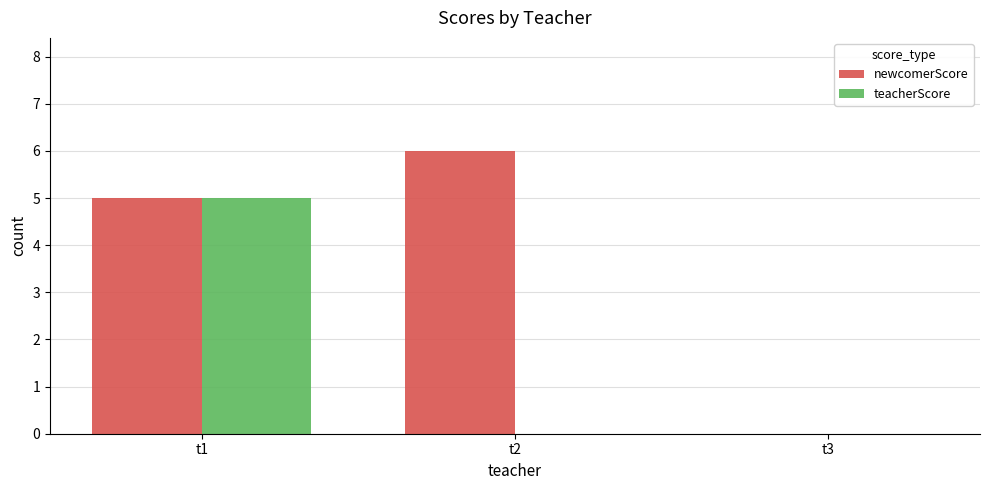

What is the sum of the teacherScore values at t1 and t3?

5